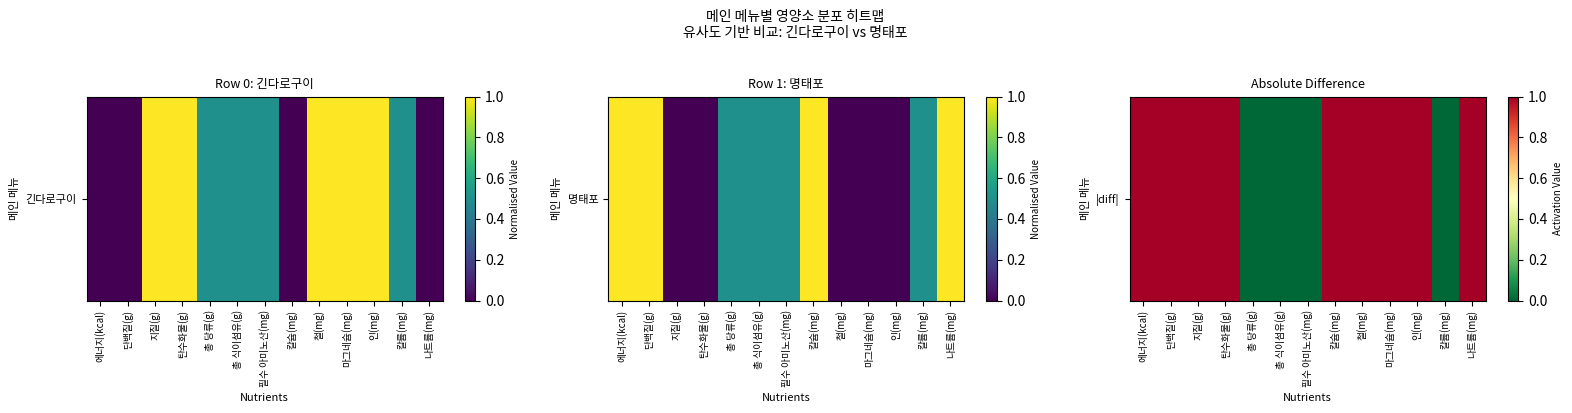

Rank the categories by value from lowest to highest.

총 당류(g), 총 식이섬유(g), 필수 아미노산(mg), 칼륨(mg), 에너지(kcal), 단백질(g), 지질(g), 탄수화물(g), 칼슘(mg), 철(mg), 마그네슘(mg), 인(mg), 나트륨(mg)